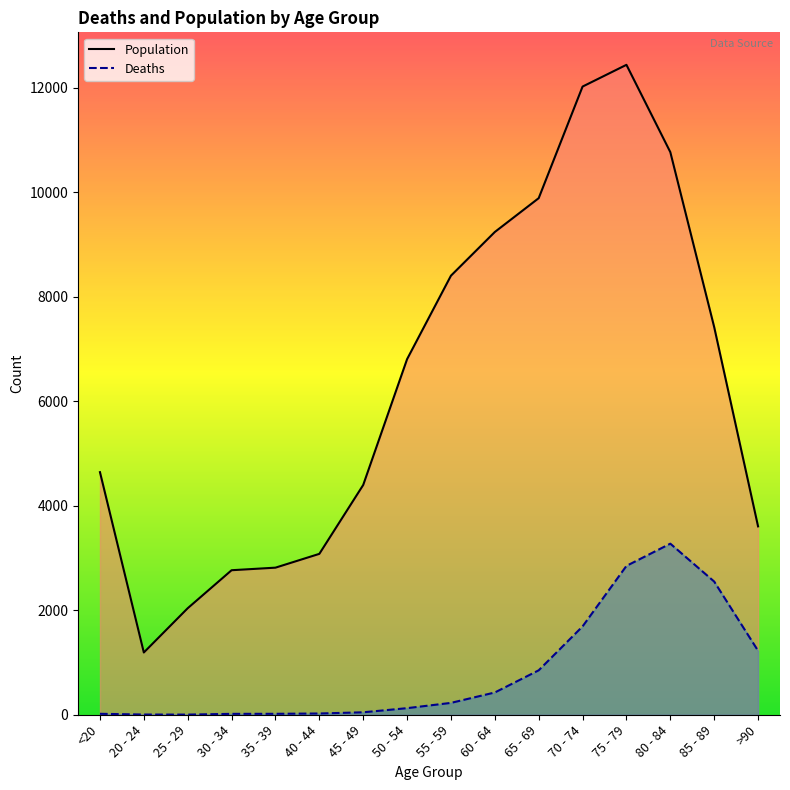

True or false: Deaths and Population cross at least once.

False